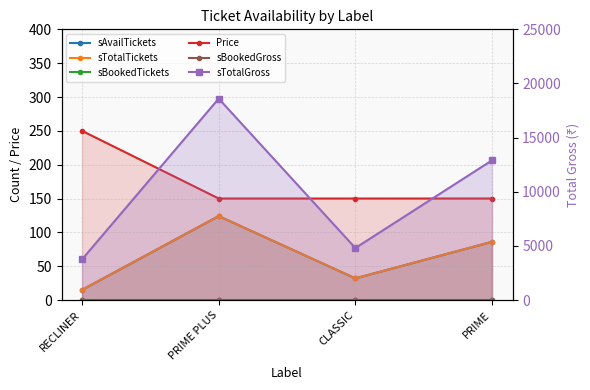

What are all the series names shown in the legend?

sAvailTickets, sTotalTickets, sBookedTickets, Price, sBookedGross, sTotalGross